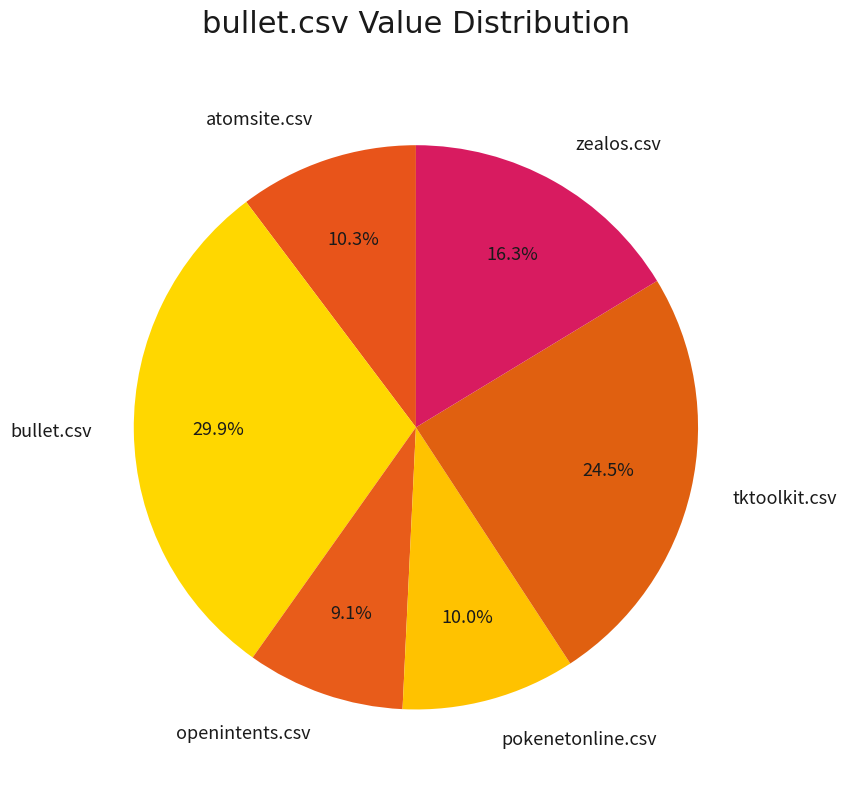

To the nearest percent, what is the combined percentage of openintents.csv and pokenetonline.csv?

19%